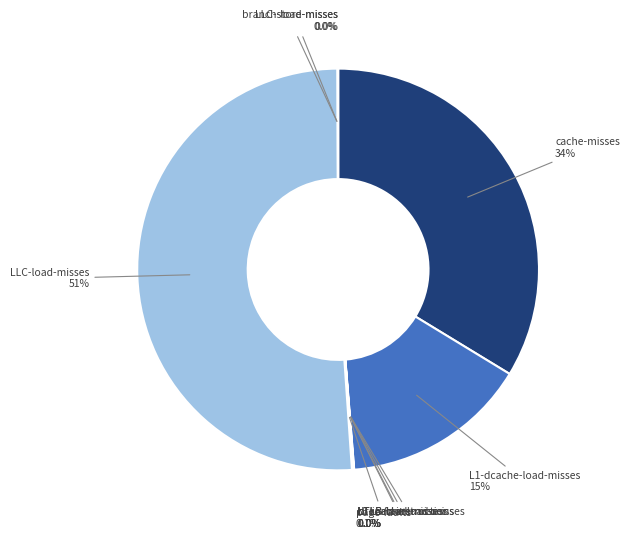

What percentage is NOT represented by L1-dcache-load-misses?

85.0%